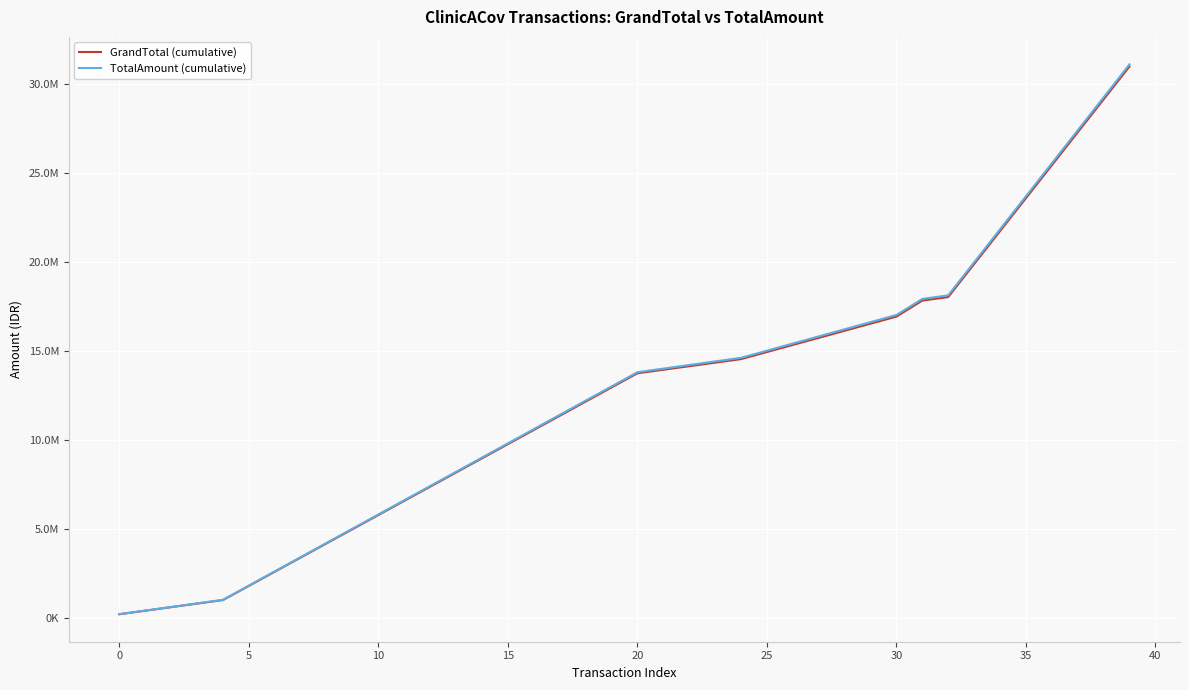

True or false: TotalAmount (cumulative) has more than 1 interior local peaks.

False